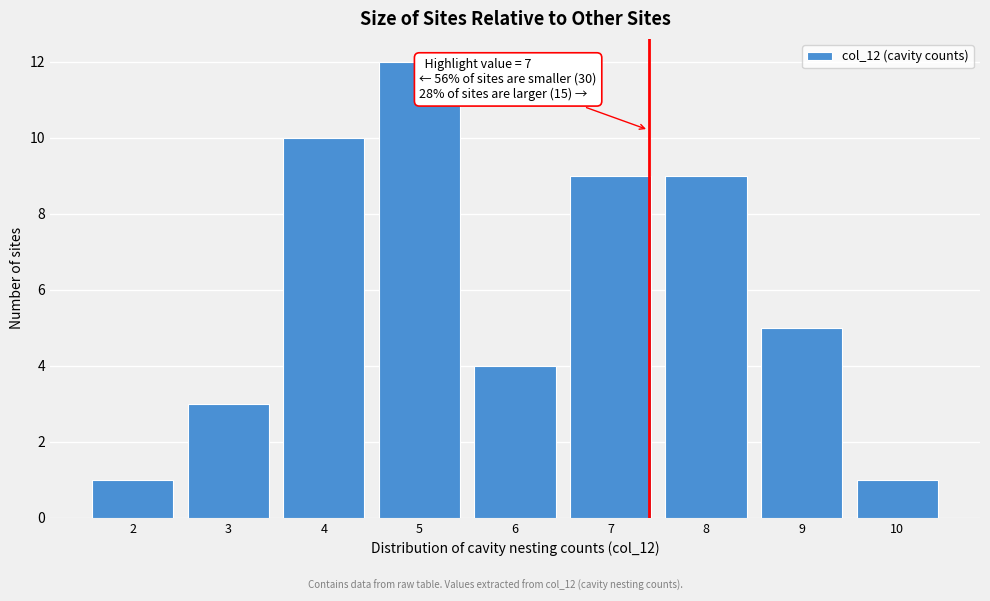

Reading left to right, list all the values displayed in this chart.

2=1	3=3	4=10	5=12	6=4	7=9	8=9	9=5	10=1